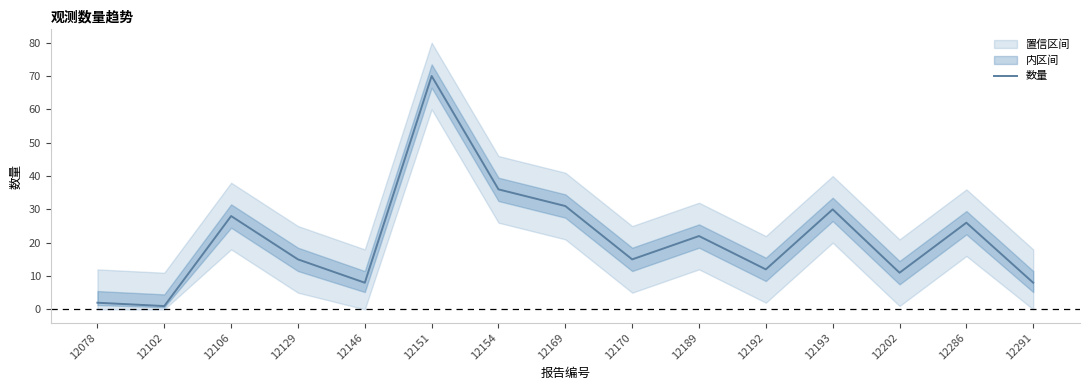

How many distinct data groups are displayed?

1